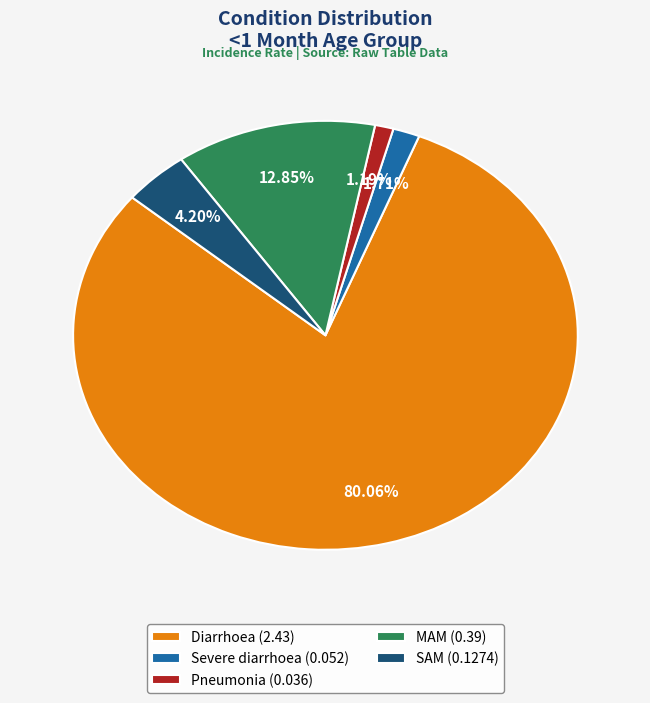

Which slice is the largest?

Diarrhoea